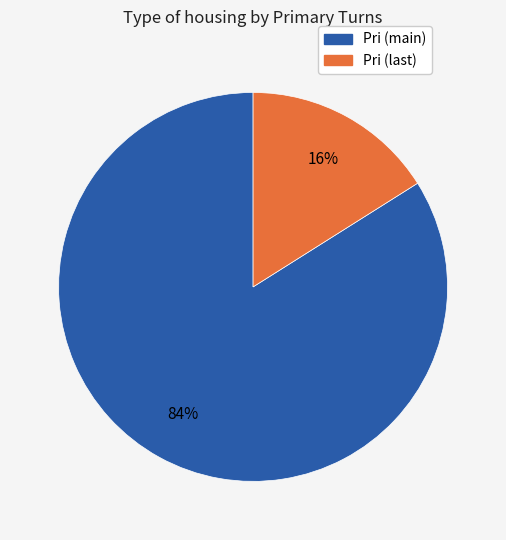

To the nearest percent, what is the difference between the largest and smallest slice percentages?

68%